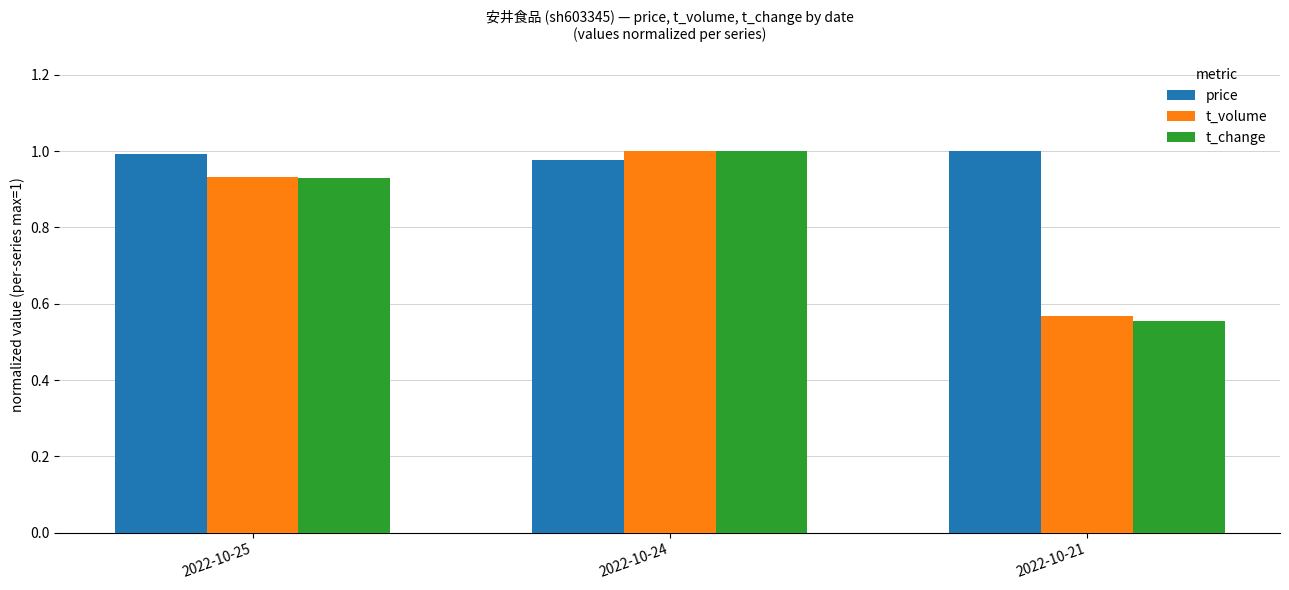

Where is t_change nearest to the value 0?

2022-10-21